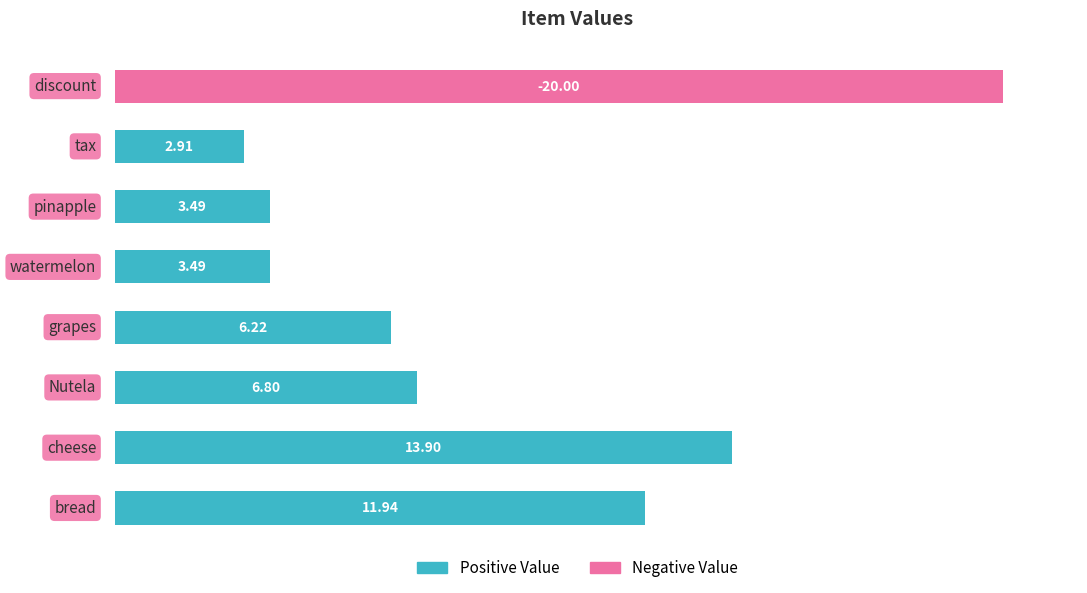

Which has a higher value, 3 or 5?

3